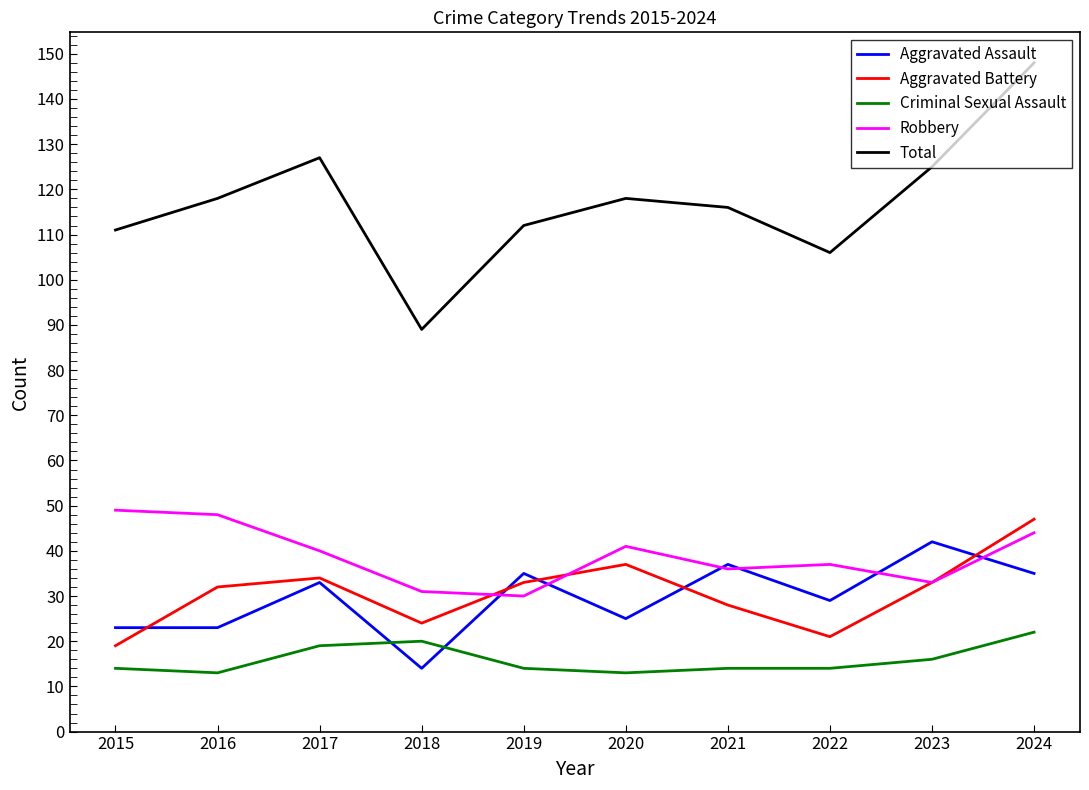

True or false: Total and Aggravated Battery intersect in this chart.

False